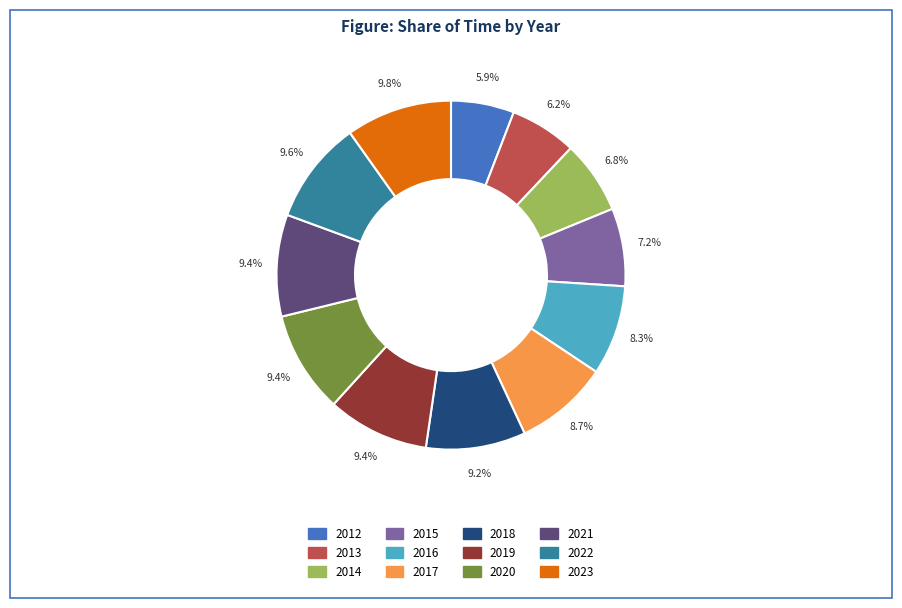

To the nearest percent, what is the difference between the 2018 and 2012 slice percentages?

3%